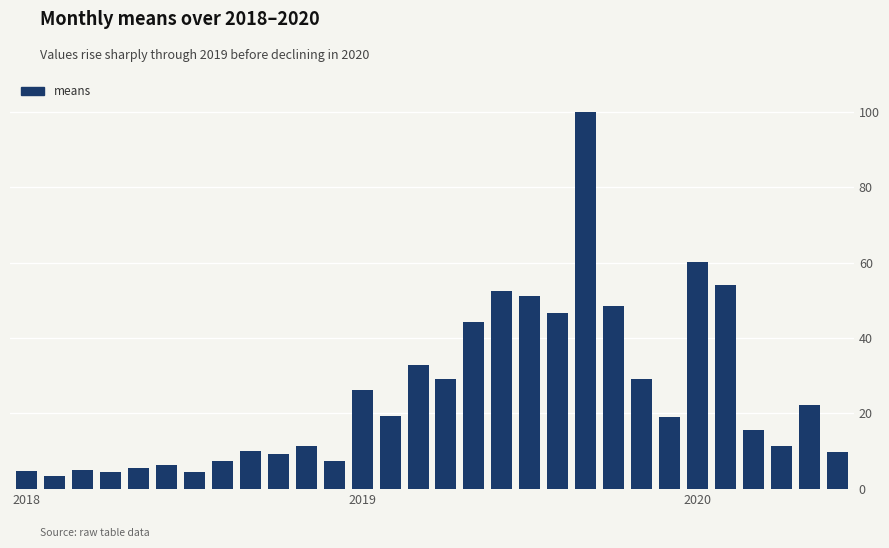

What is the difference between the maximum and minimum values?

96.5